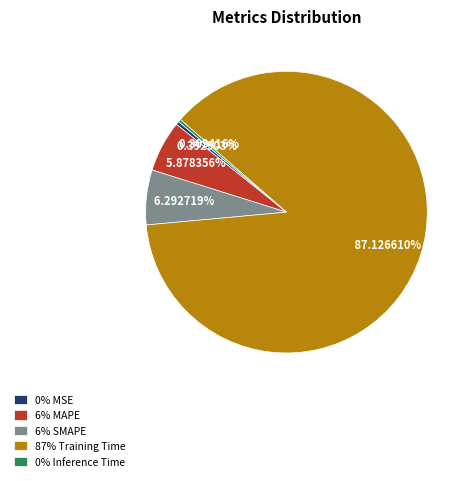

Does 0% Inference Time account for over 50% of the chart?

No